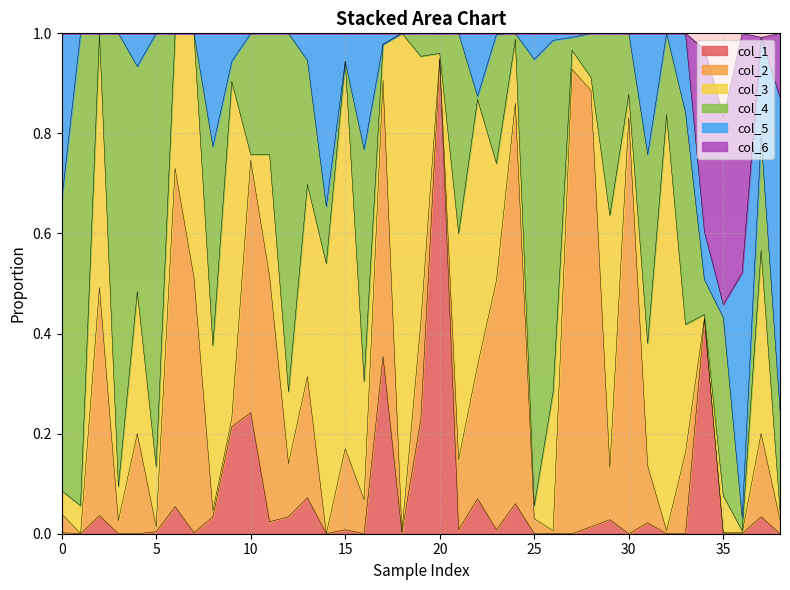

What is the average value of the col_1 series?

0.1